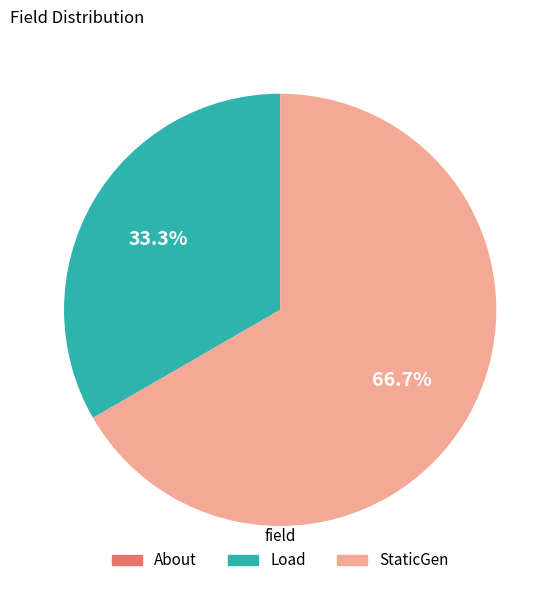

Does any single category account for the majority?

Yes